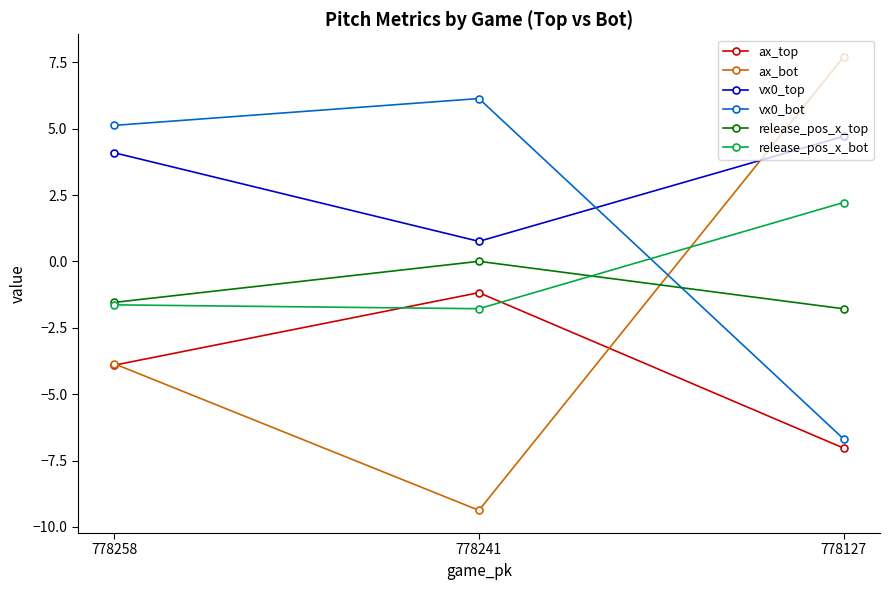

What is the value of the vx0_top point at the 3rd from the left?

4.7